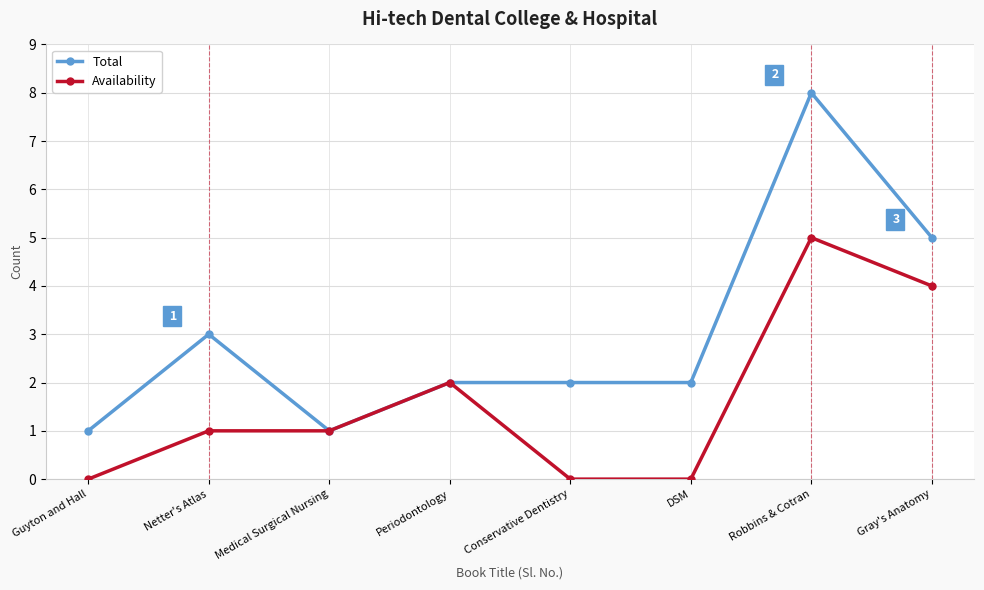

What is the difference between the Total values at Guyton and Hall and Netter's Atlas?

2